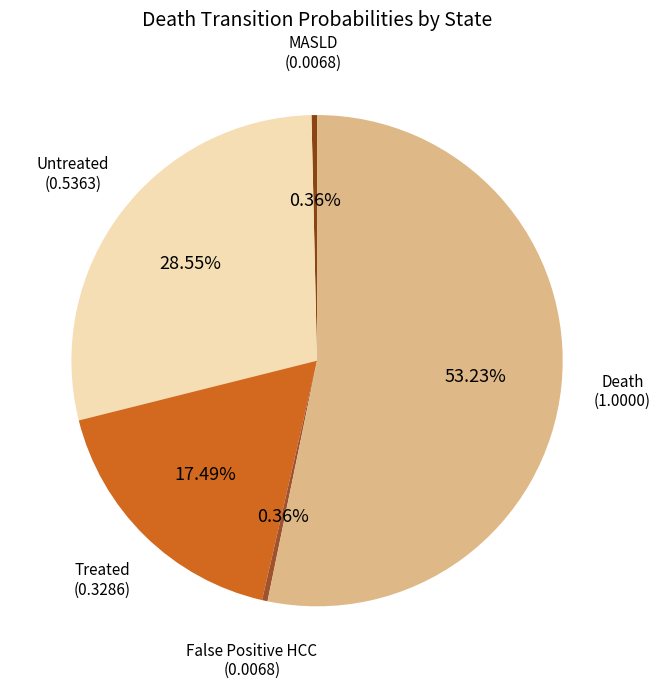

Which slice is the largest?

Death